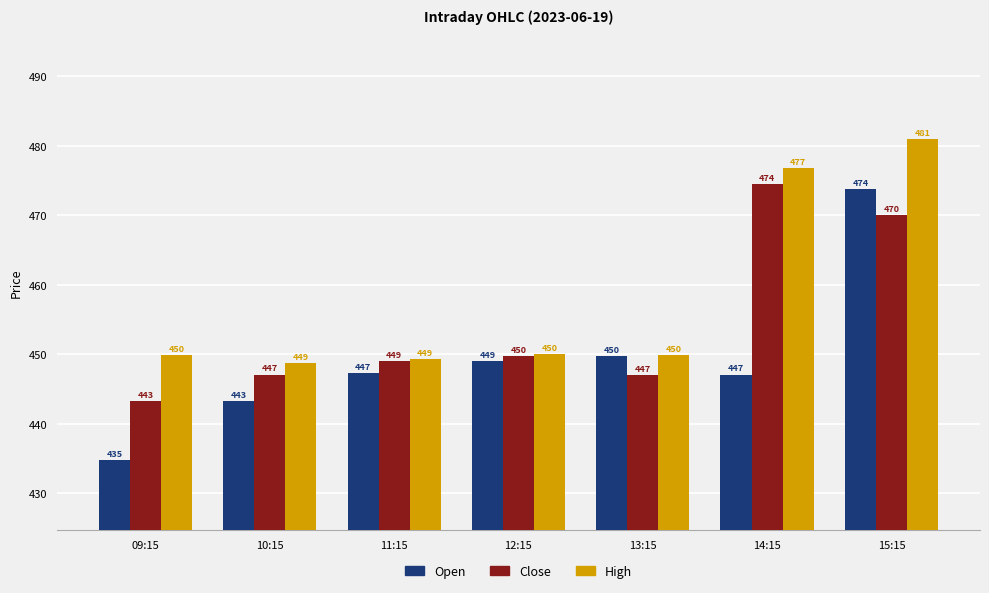

At how many categories does at least one series exceed 463?

2